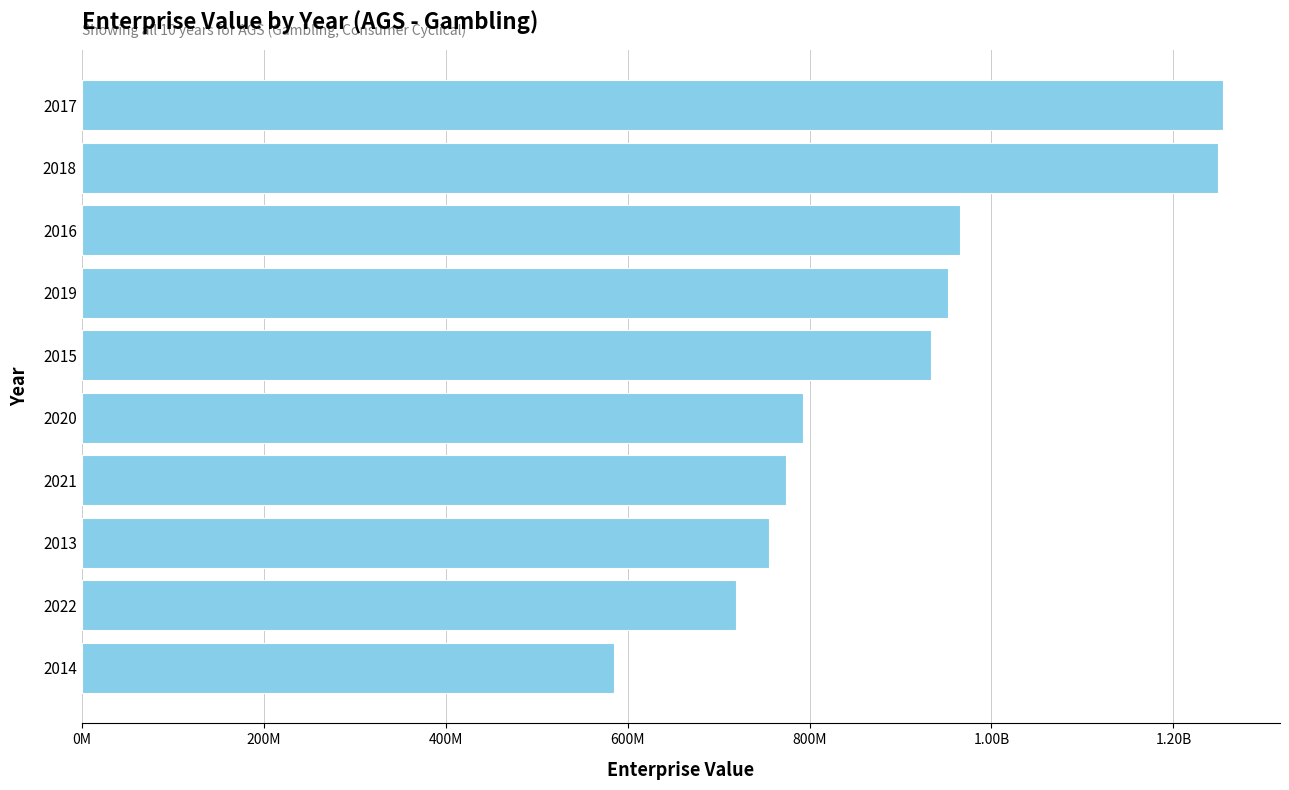

How many data points are less than 933853500?

5